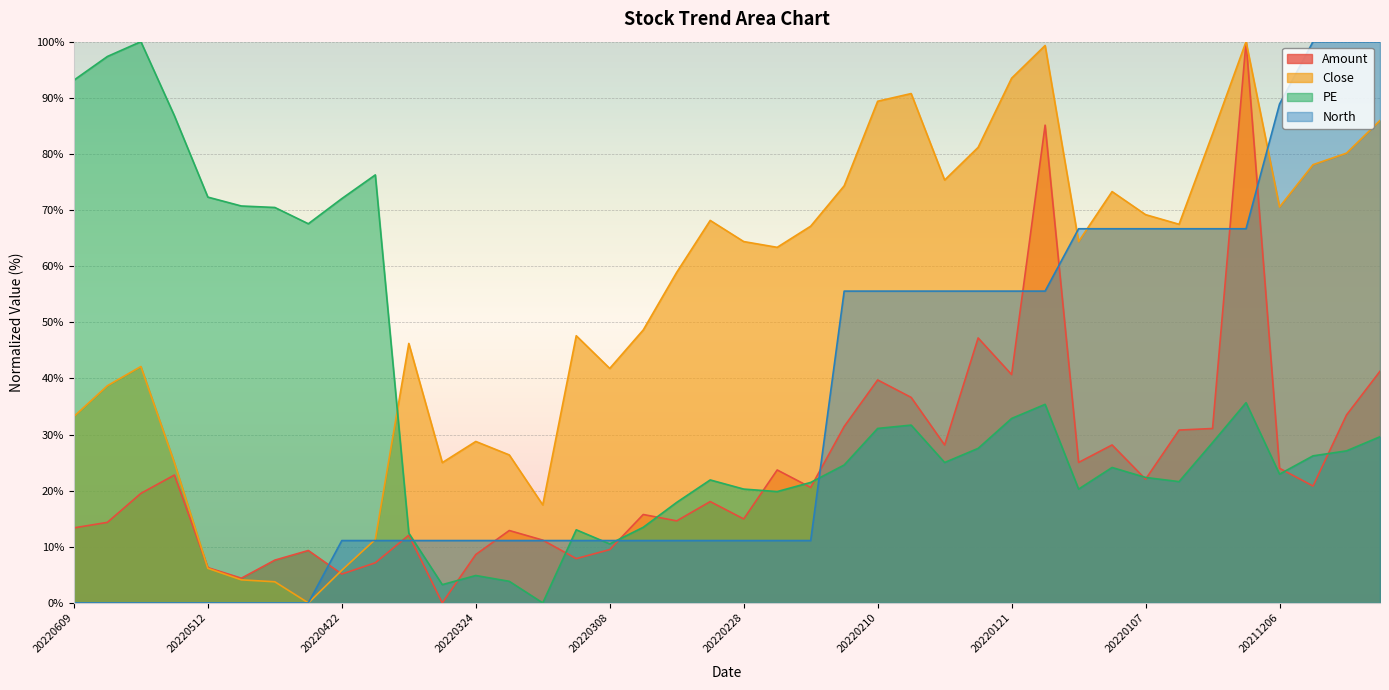

Where is Close nearest to the value 50?

20220307